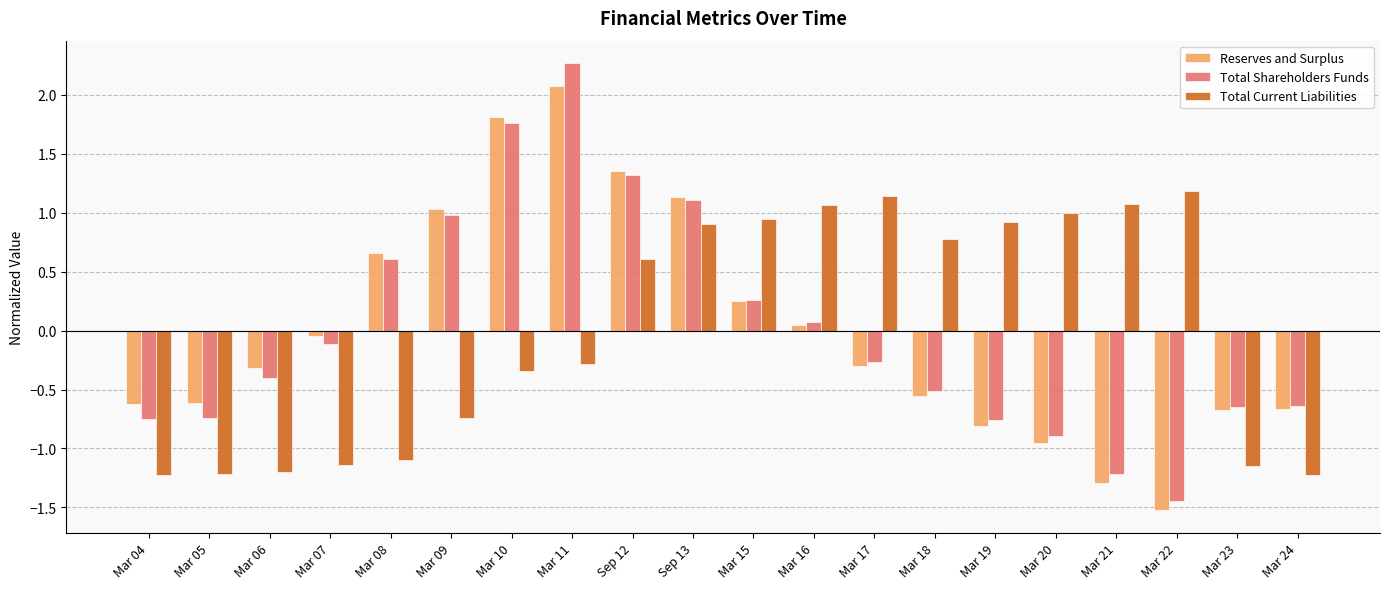

What is the difference between the highest and lowest values at Mar 16?

1.0